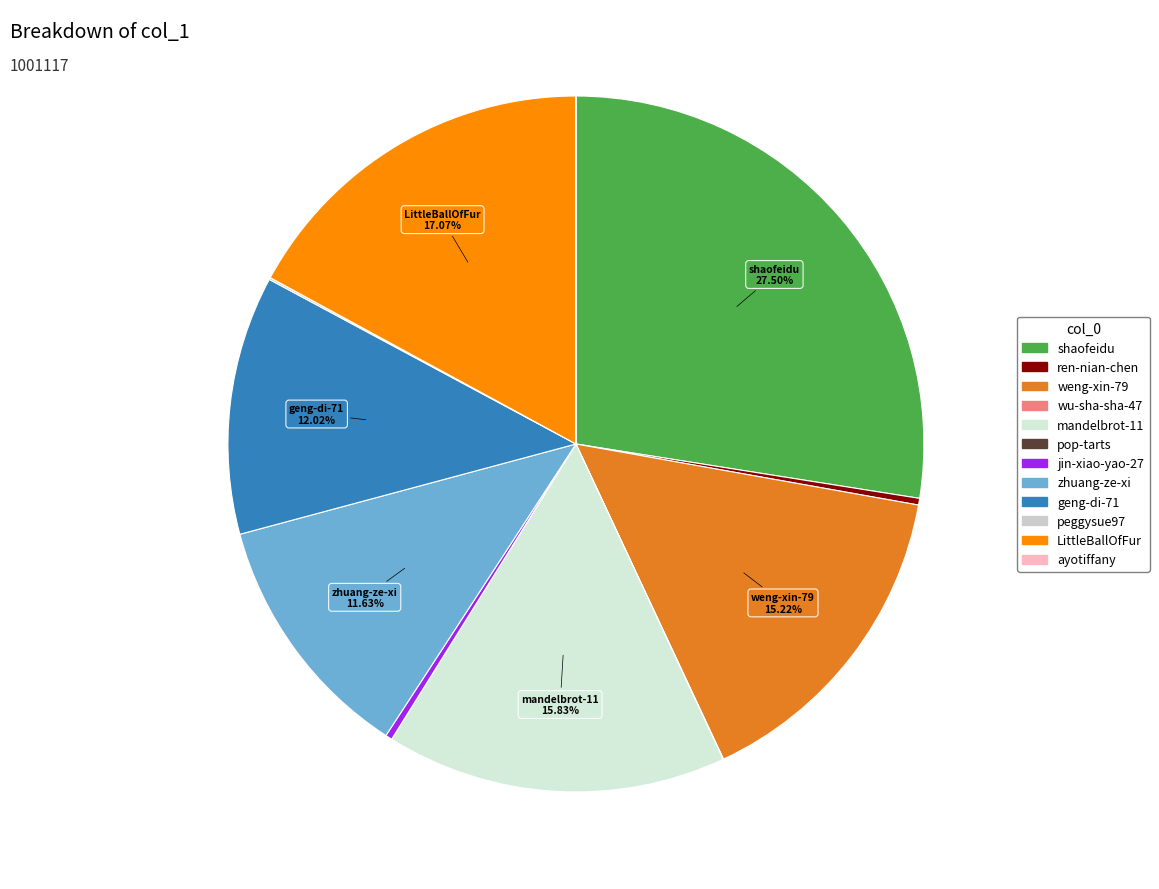

Does ren-nian-chen account for over 50% of the chart?

No